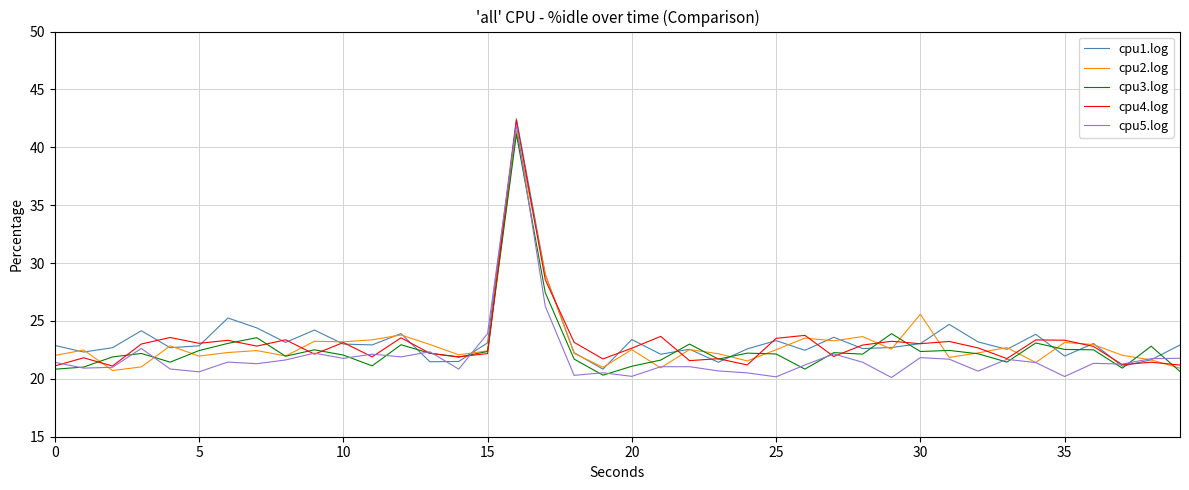

How many lines are shown in the chart?

5